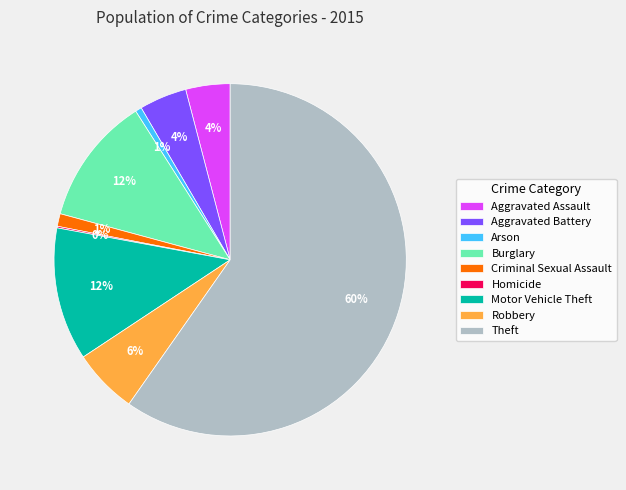

To the nearest percent, what percentage of the pie is Aggravated Assault?

4%